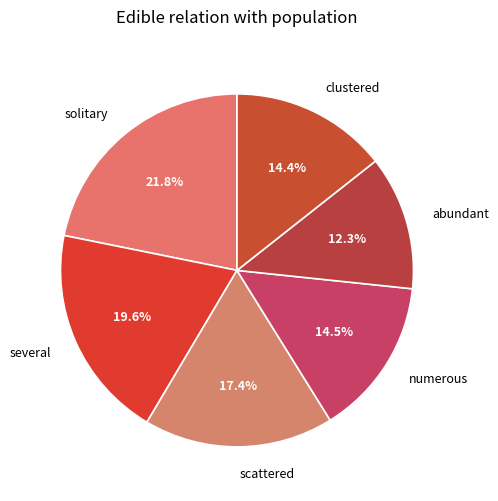

To the nearest percent, what is the difference between the largest and smallest slice percentages?

10%